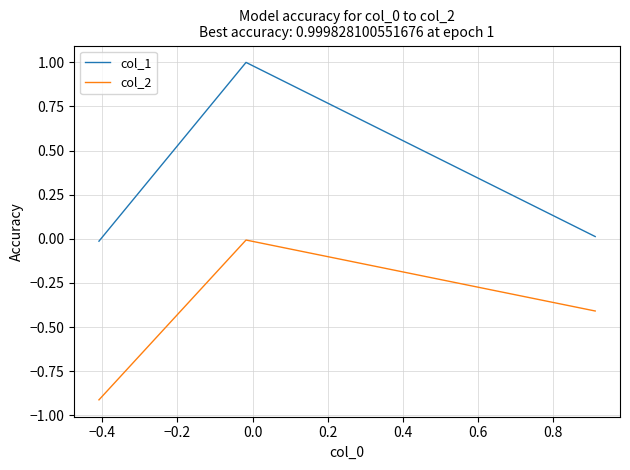

How many distinct data groups are displayed?

2